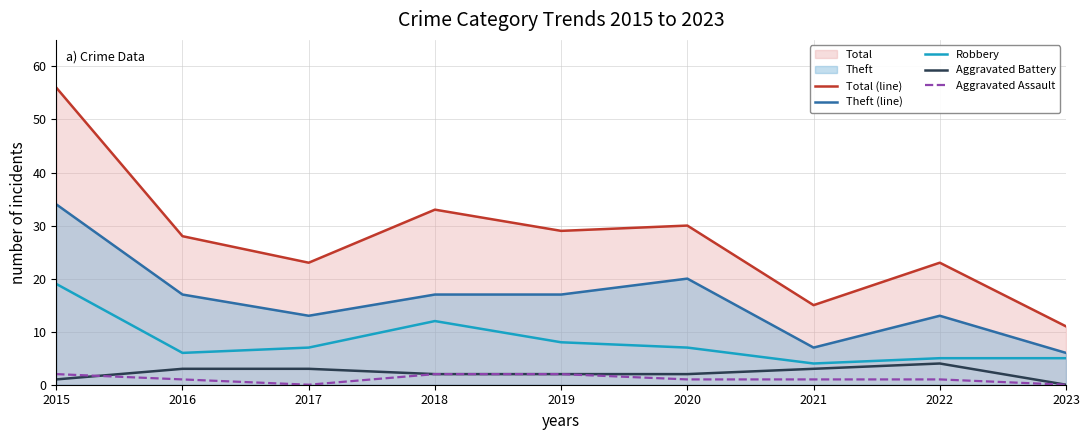

The value of Aggravated Assault at 2019 is 2. True or false?

True